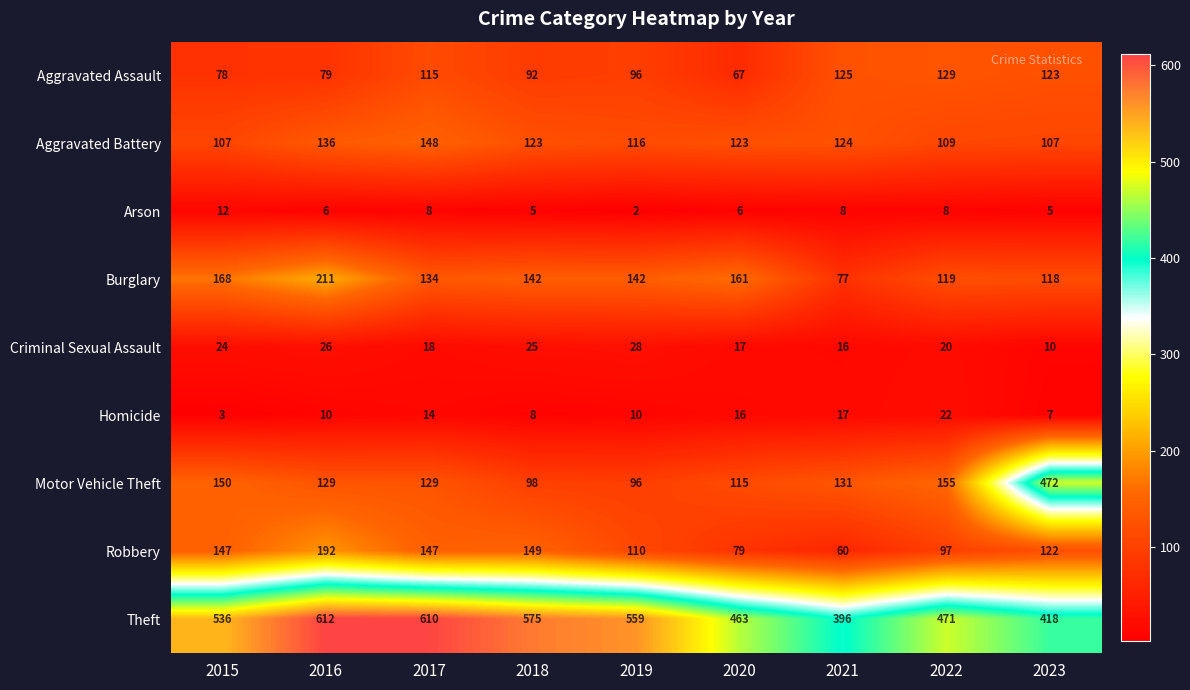

Which category has the lowest value in the Arson series?

2019